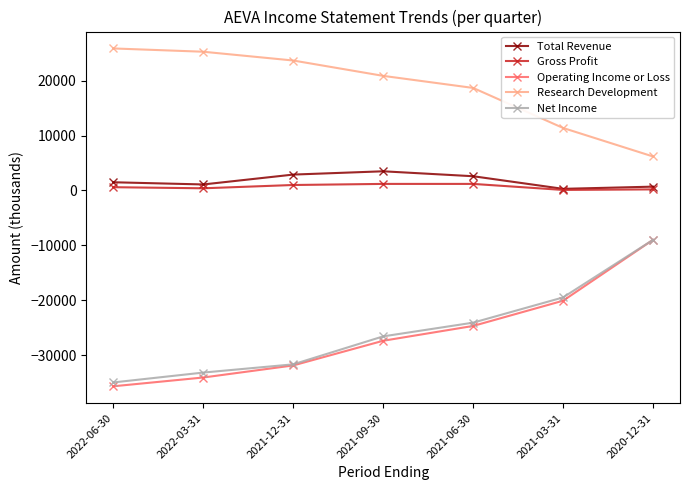

Which category has the lowest value in the Net Income series?

2022-06-30